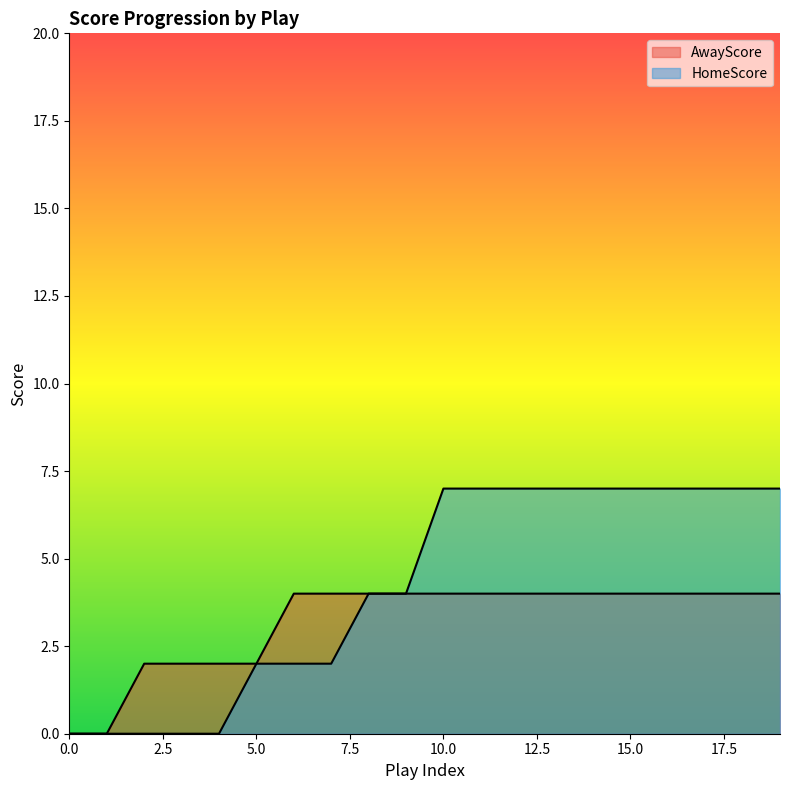

Reading left to right, what are all the values shown in this chart?

AwayScore: 0	0	2	2	2	2	4	4	4	4	4	4	4	4	4	4	4	4	4	4
HomeScore: 0	0	0	0	0	2	2	2	4	4	7	7	7	7	7	7	7	7	7	7